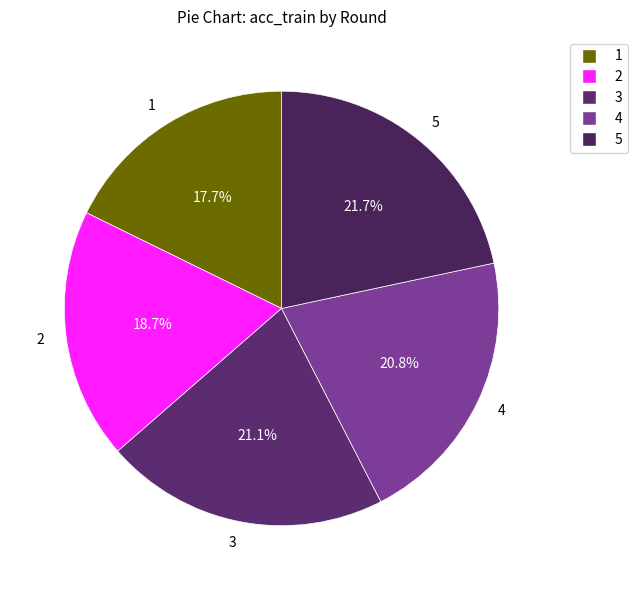

Is 1 the majority of the pie?

No